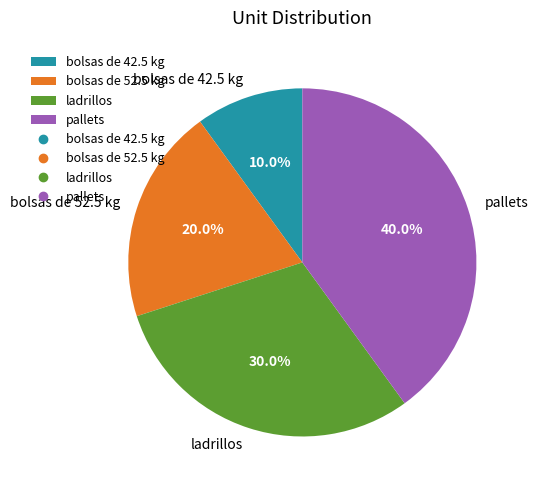

Does any single category account for the majority?

No